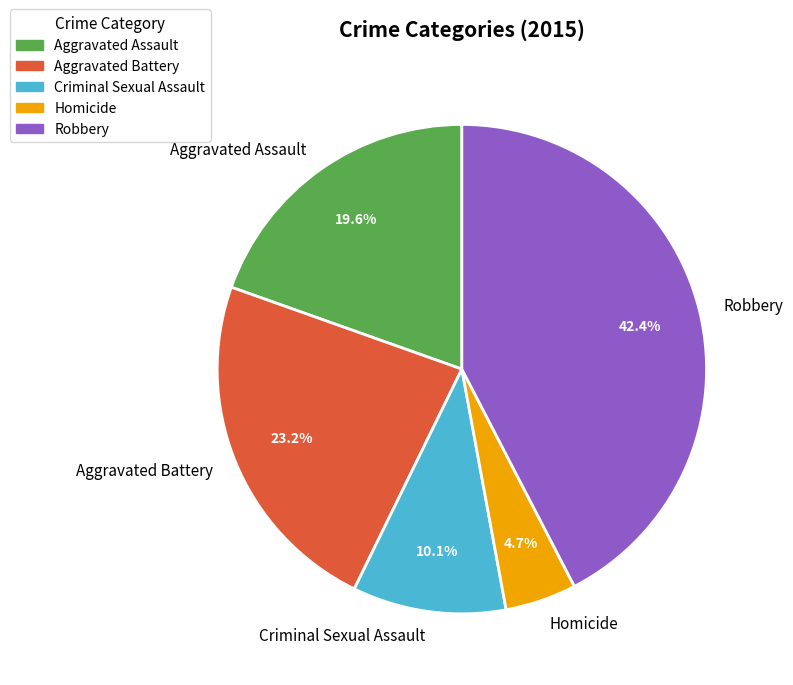

The Homicide slice represents 16% of the pie. True or false?

False